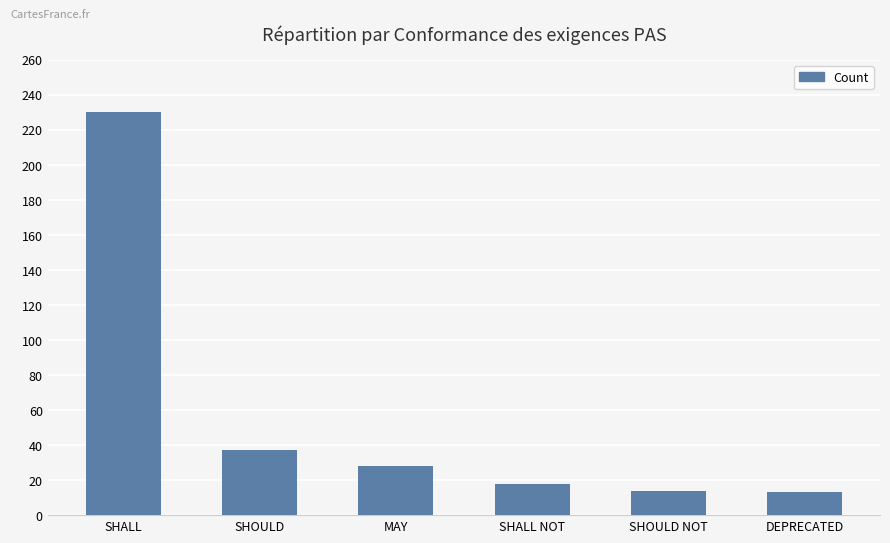

Is it true that the value at SHOULD NOT is 14?

True